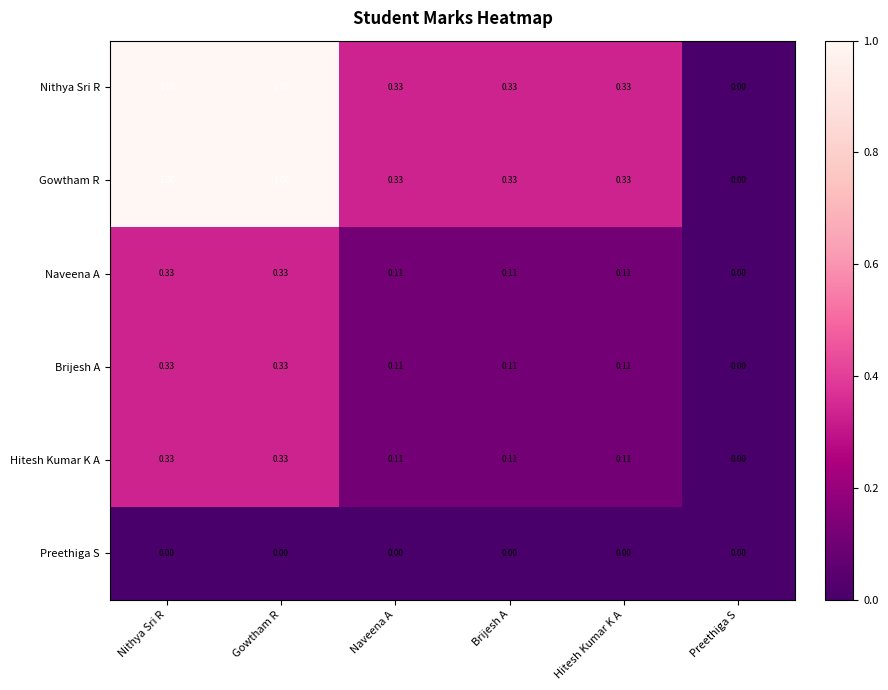

Where is Nithya Sri R nearest to the value 0?

Preethiga S